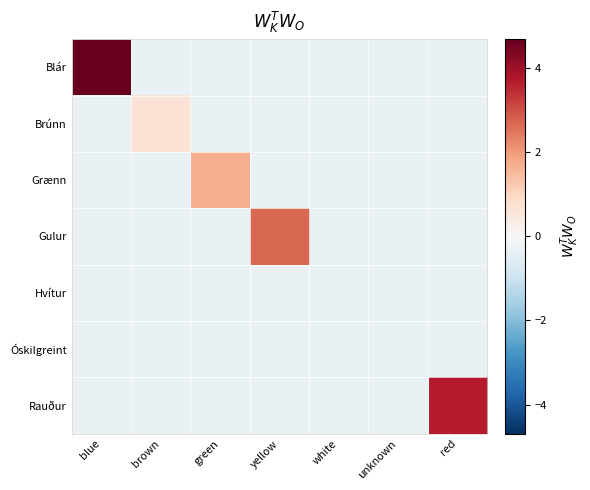

What is the difference between the highest and lowest values at brown?

1.0